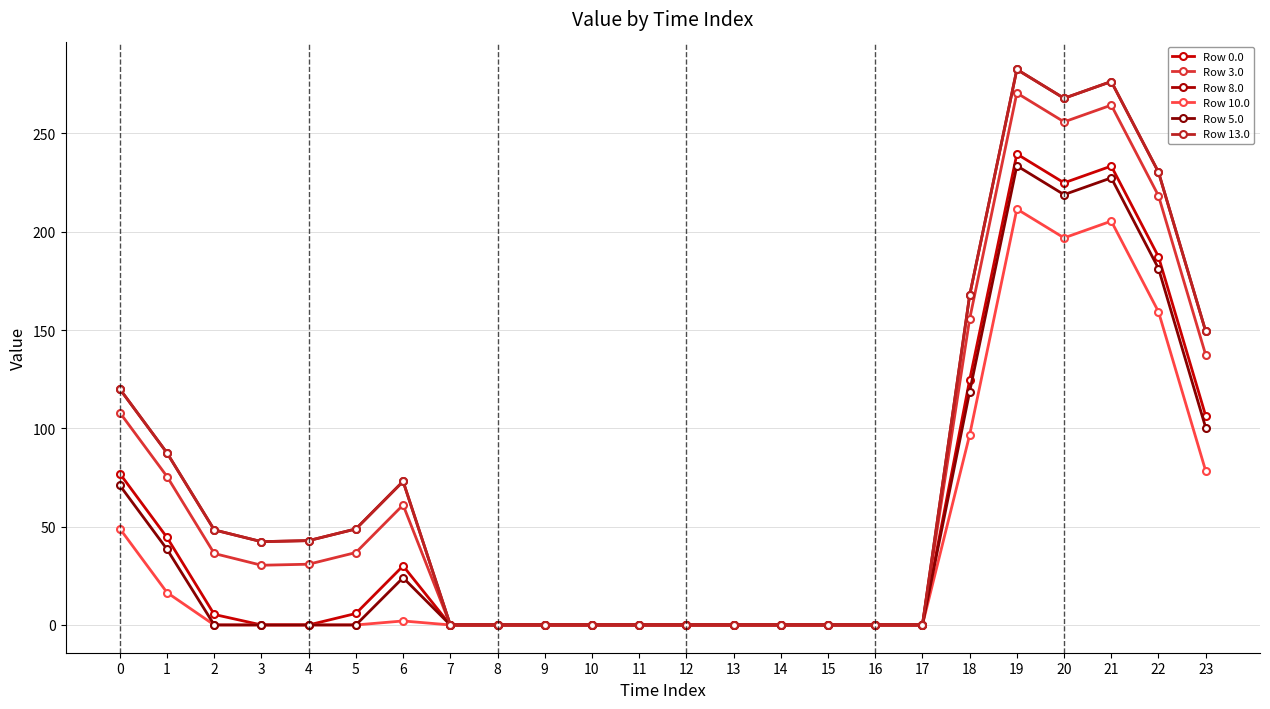

True or false: Row 10.0 has more than 2 interior local peaks.

True